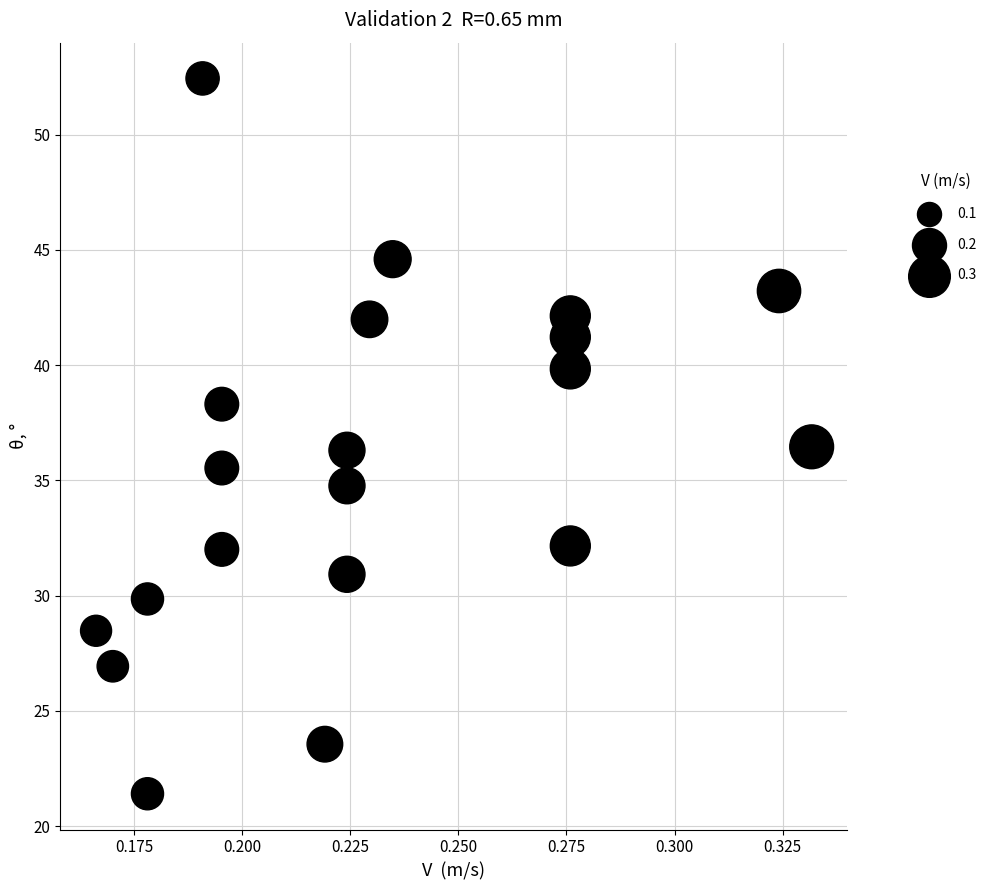

What is the range of Y values (max minus min)?

31.0